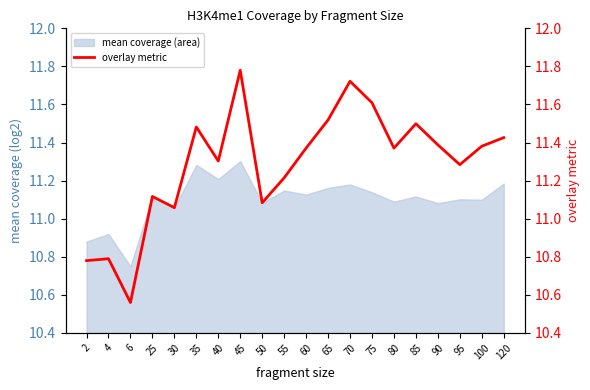

True or false: mean coverage (area) has a value of 11.1 at 80.

True